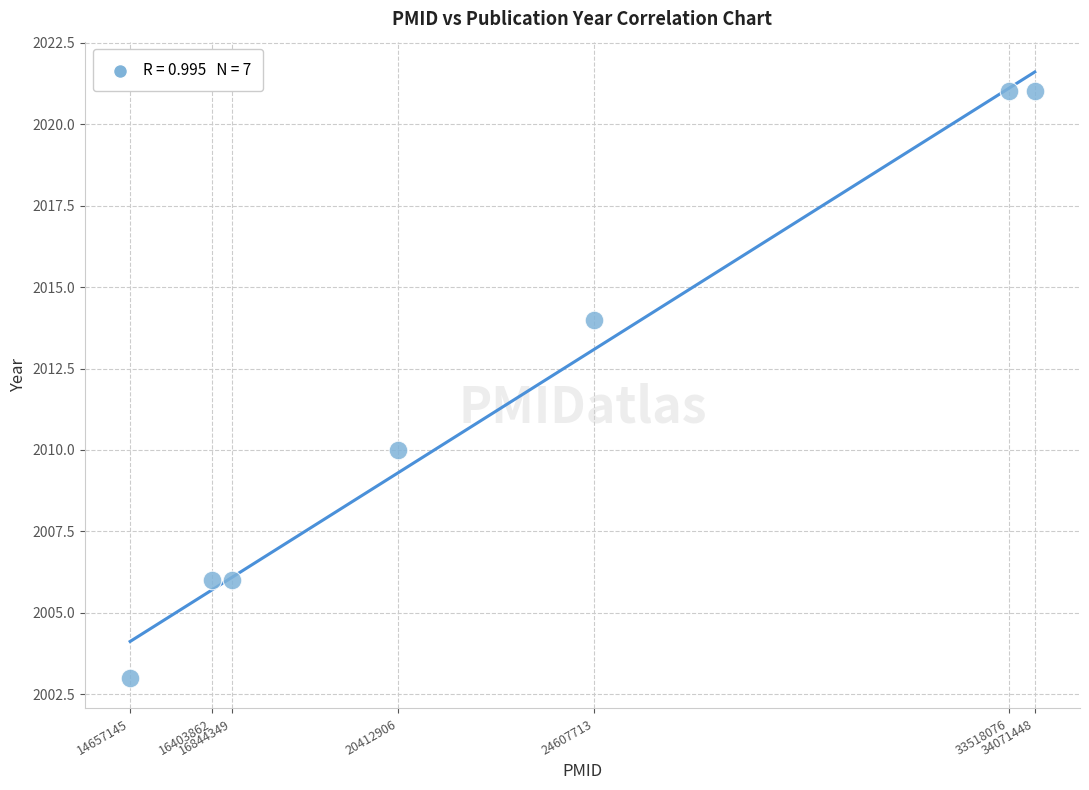

What is the range of X values (max minus min)?

19414303